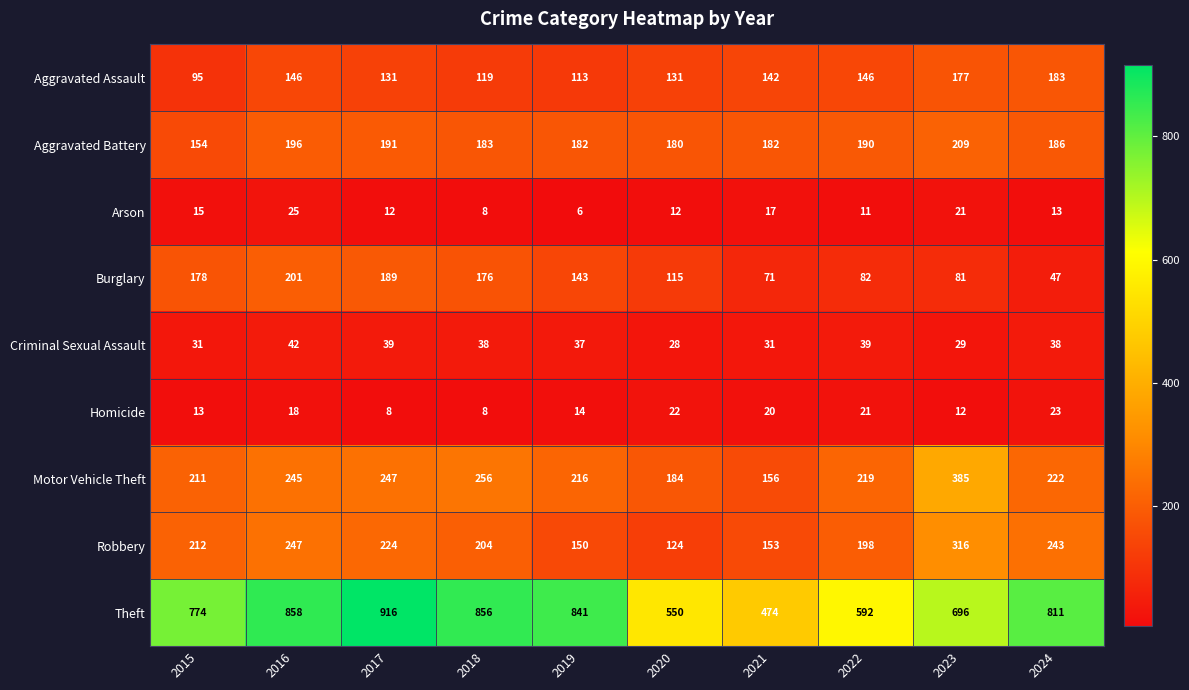

The value of Burglary at 2017 is 189. True or false?

True